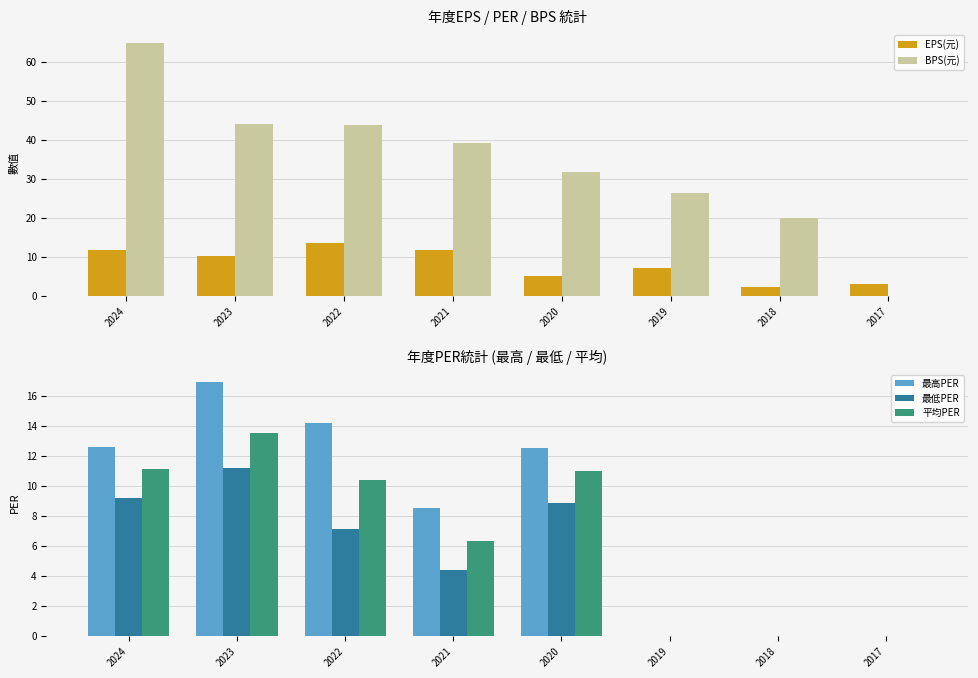

Reading left to right, list all the values displayed in this chart.

EPS(元): 11.7	10.3	13.6	11.7	5.2	7.3	2.3	3.1
BPS(元): 64.8	44.1	43.9	39.3	31.6	26.3	20.0	0.0
最高PER: 12.6	16.9	14.2	8.5	12.5	0.0	0.0	0.0
最低PER: 9.2	11.2	7.1	4.4	8.9	0.0	0.0	0.0
平均PER: 11.1	13.5	10.4	6.3	11.0	0.0	0.0	0.0